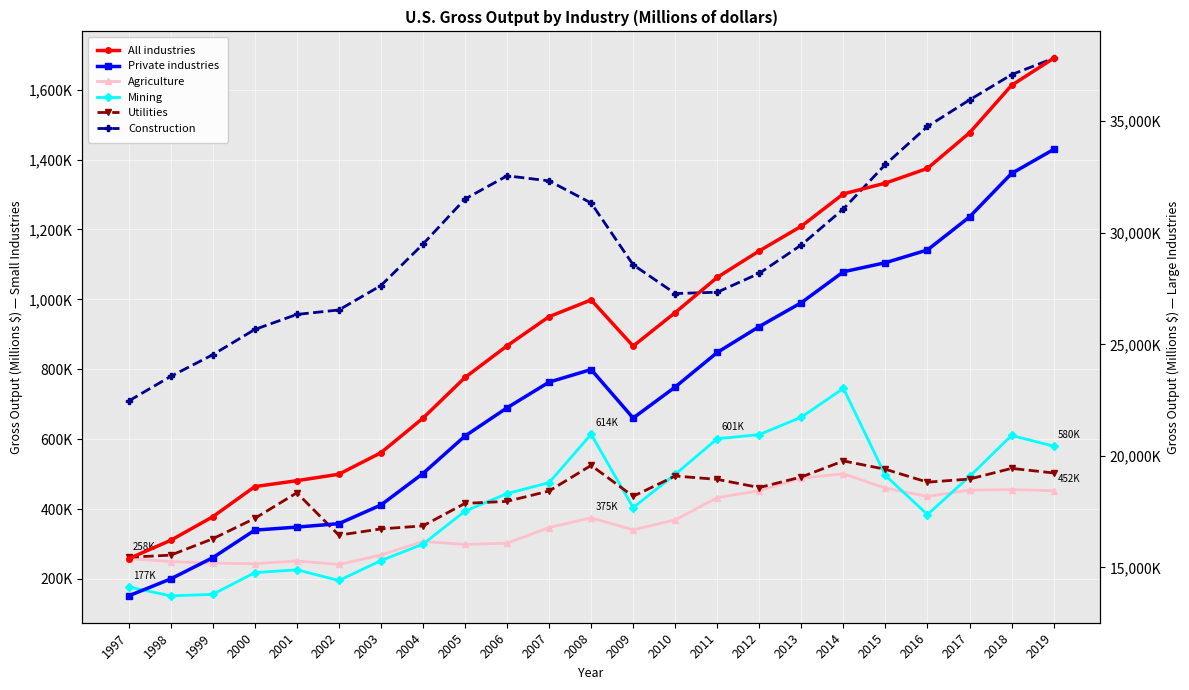

How many data points in Private industries are above 23087247?

11